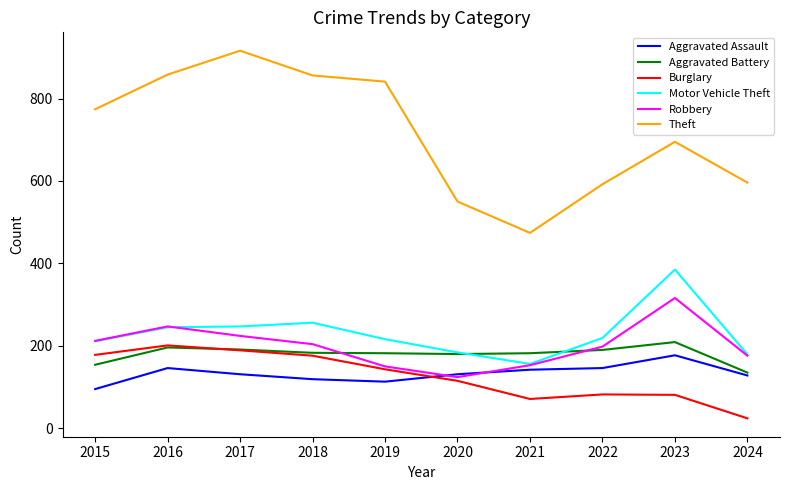

In Theft, how many points are higher than both neighbors (excluding endpoints)?

2